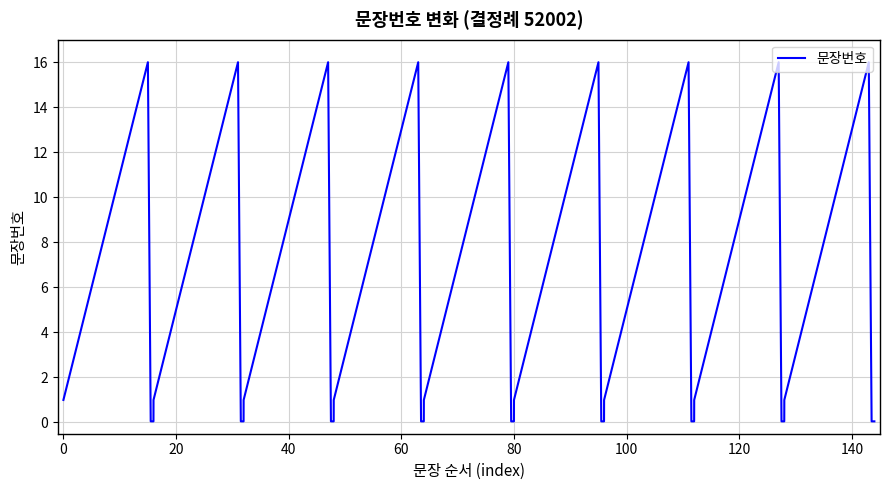

What is the minimum value shown in the chart?

0.1